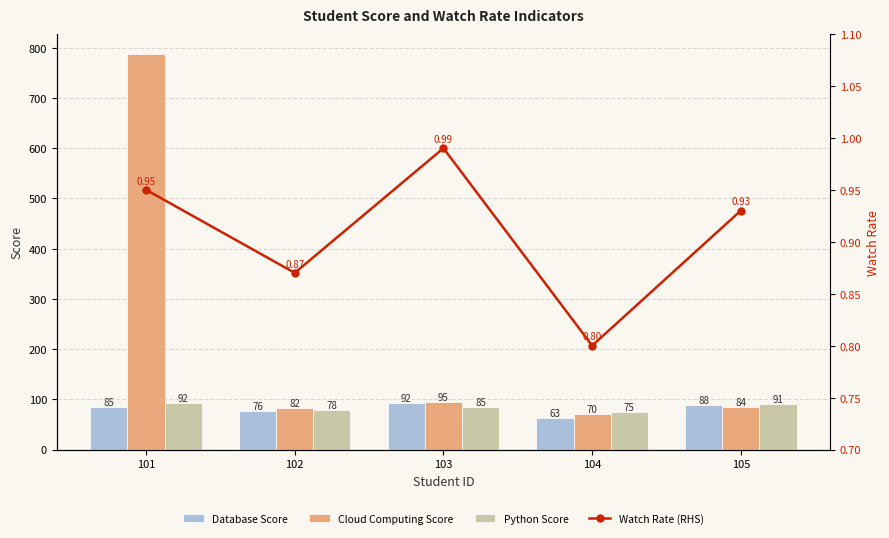

What is the sum of the Python Score values at 104 and 105?

166